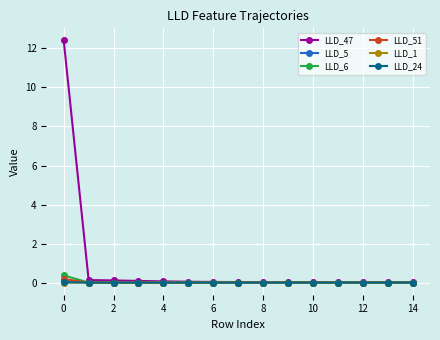

What is the highest value of the LLD_6 series?

0.4